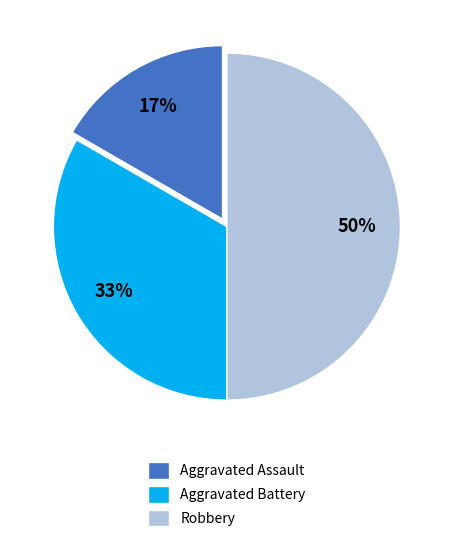

Rank the categories by value from highest to lowest.

Robbery, Aggravated Battery, Aggravated Assault